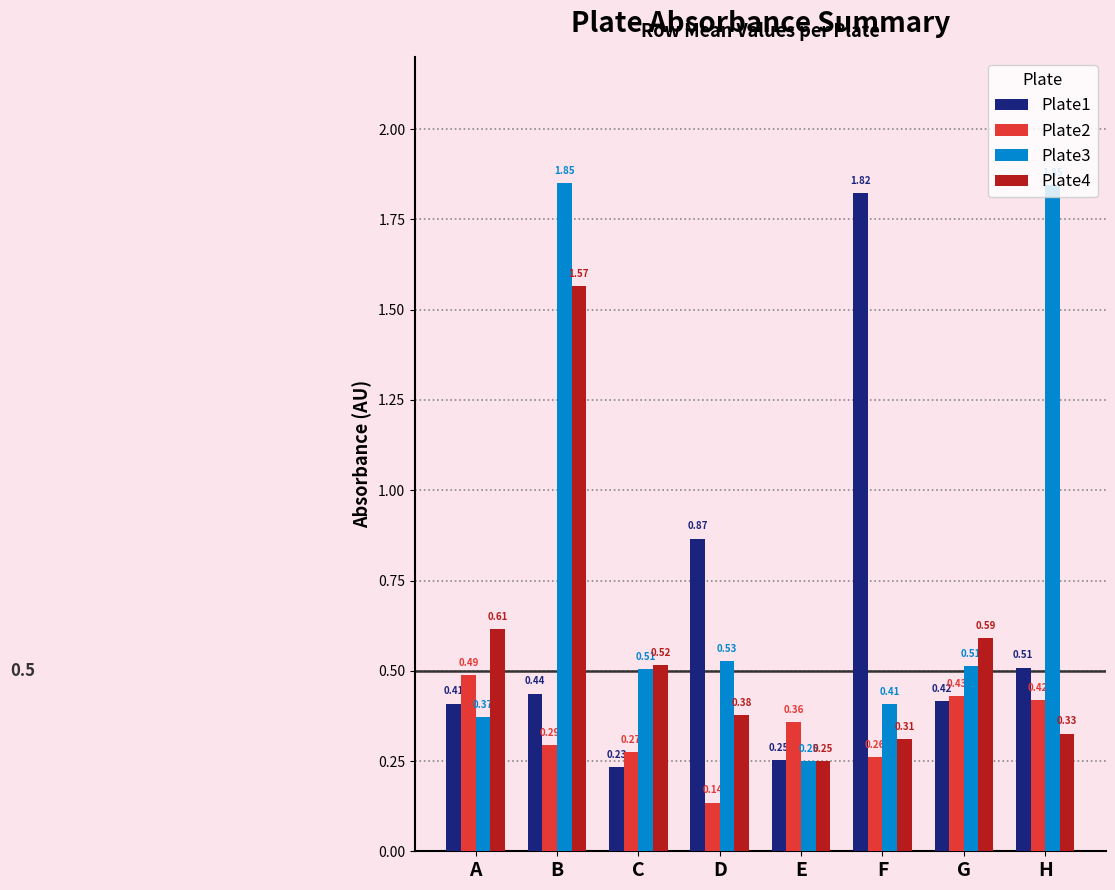

How many Plate3 values are between 0 and 1?

6